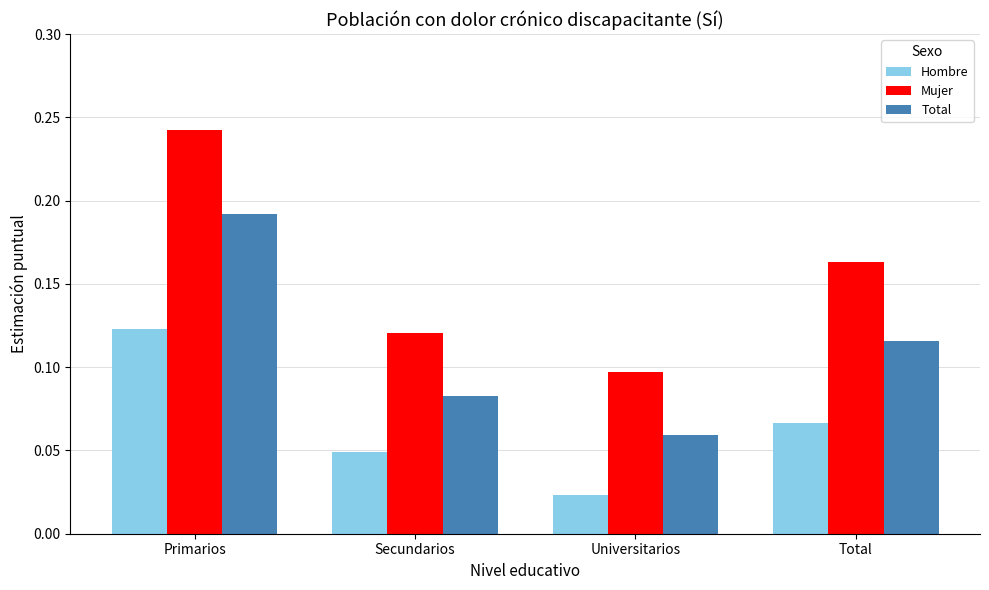

What is the label of the 4th bar from the left?

Total